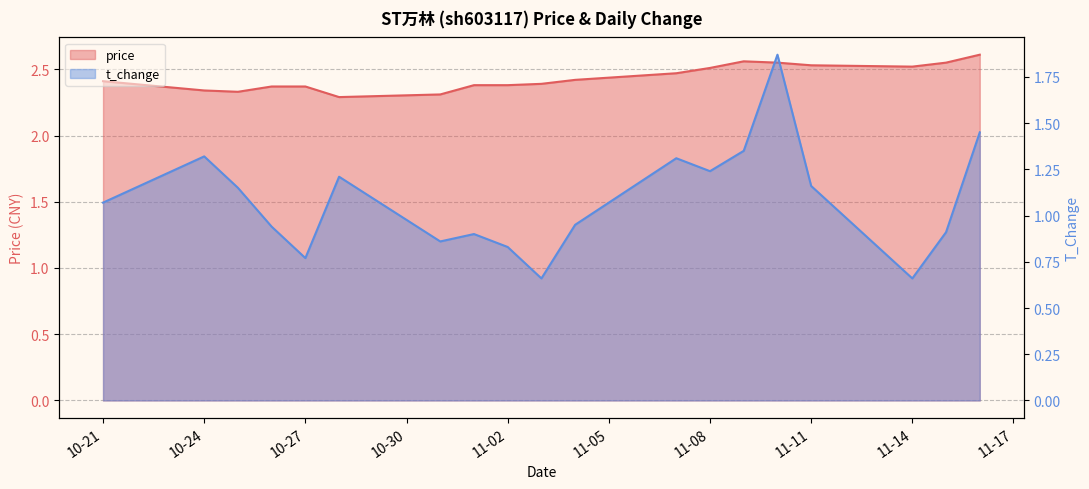

Where does the t_change series first go above 1?

10-21